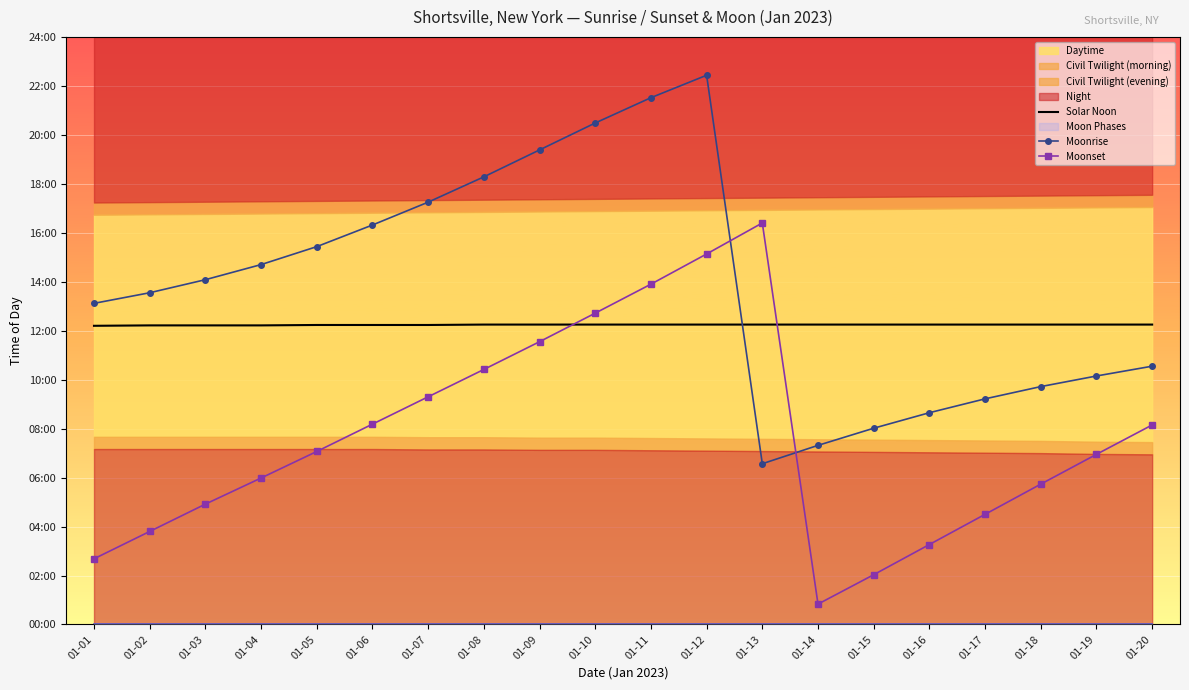

How many lines are shown in the chart?

3